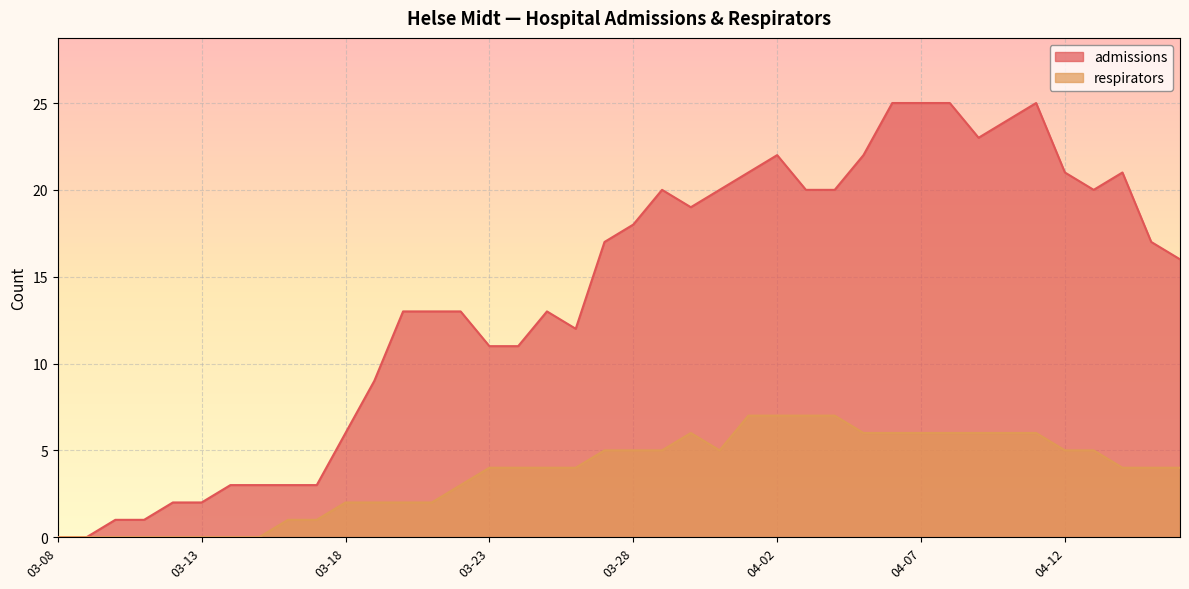

How many data points does each series have?

40